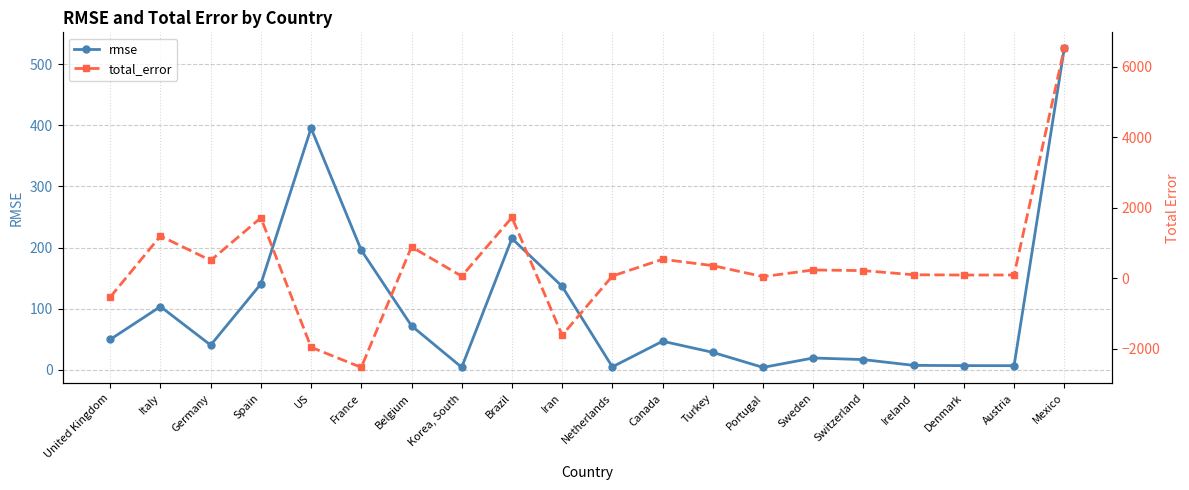

Between France and Canada, which series saw the biggest shift?

total_error